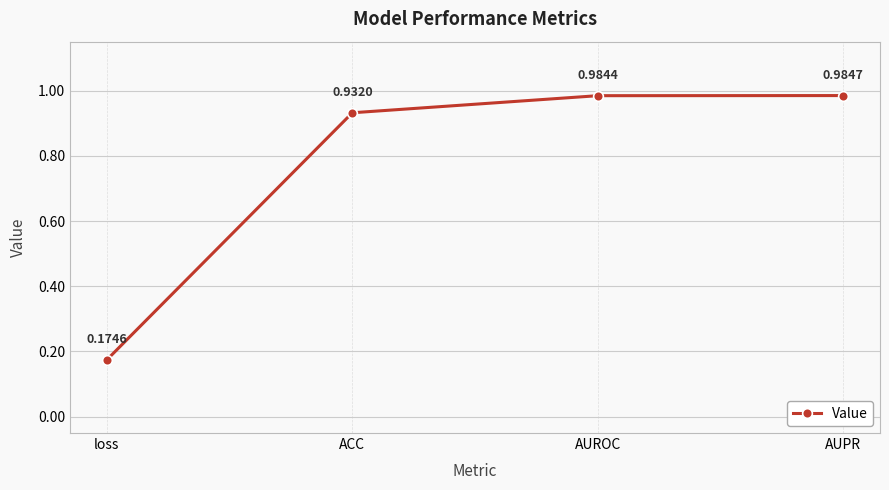

At which label is the value closest to 0?

loss